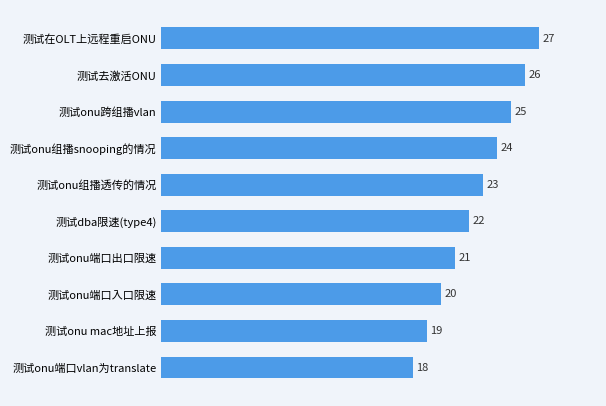

How many data points does each series have?

10